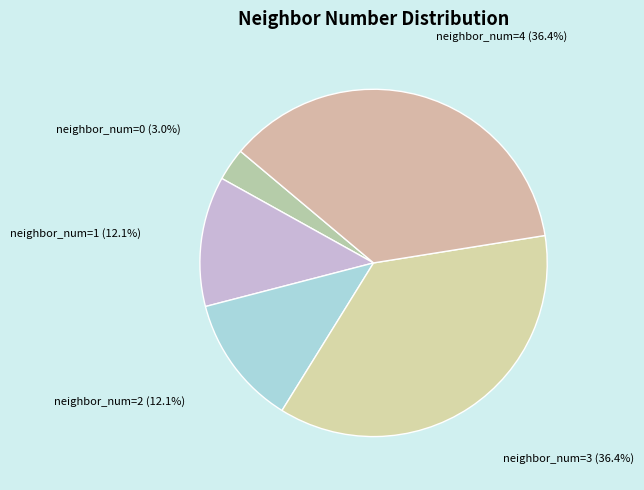

Is there a majority slice in this chart?

No